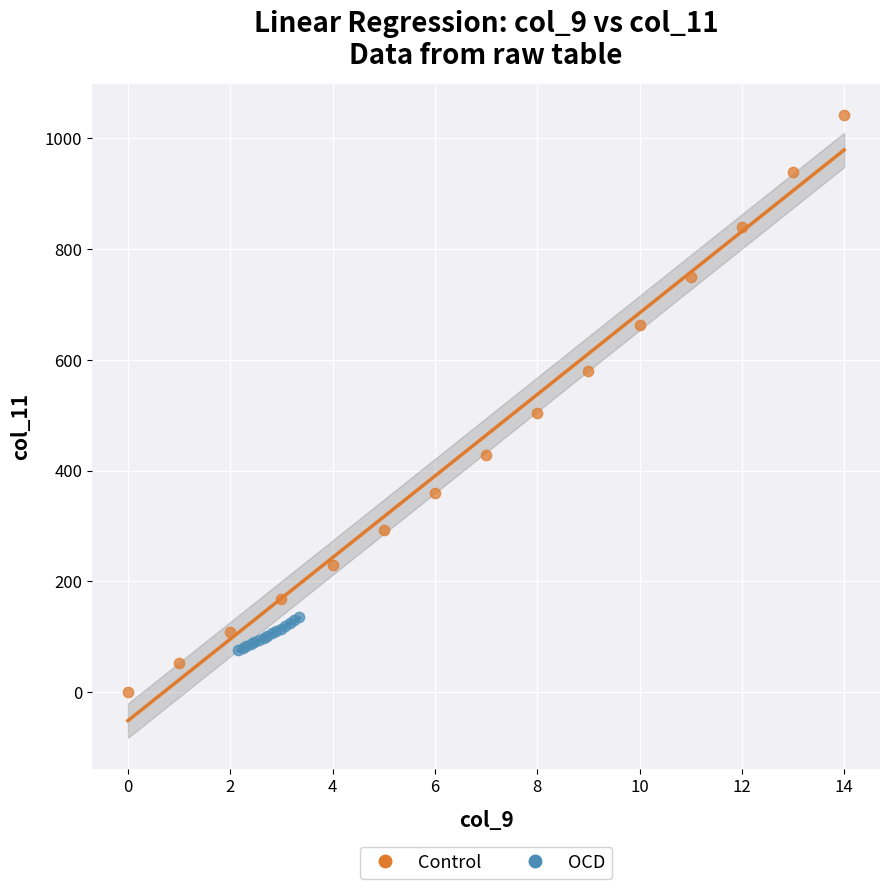

Which series reaches the minimum Y coordinate?

Control